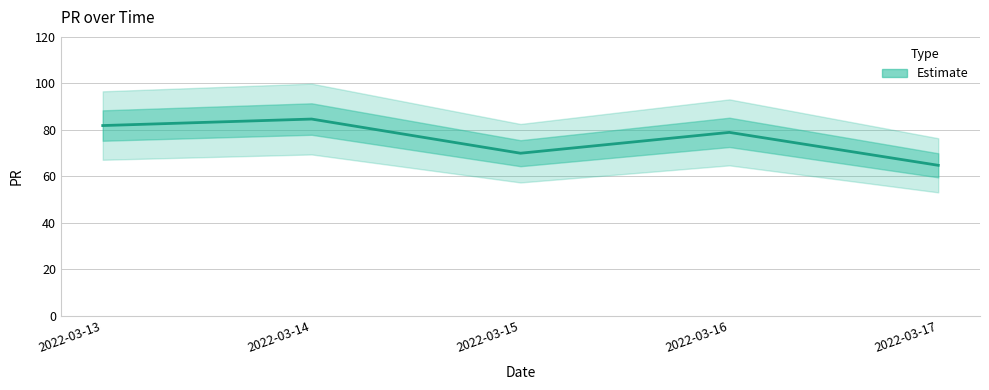

Which has a higher value, 2022-03-13 or 2022-03-15?

2022-03-13